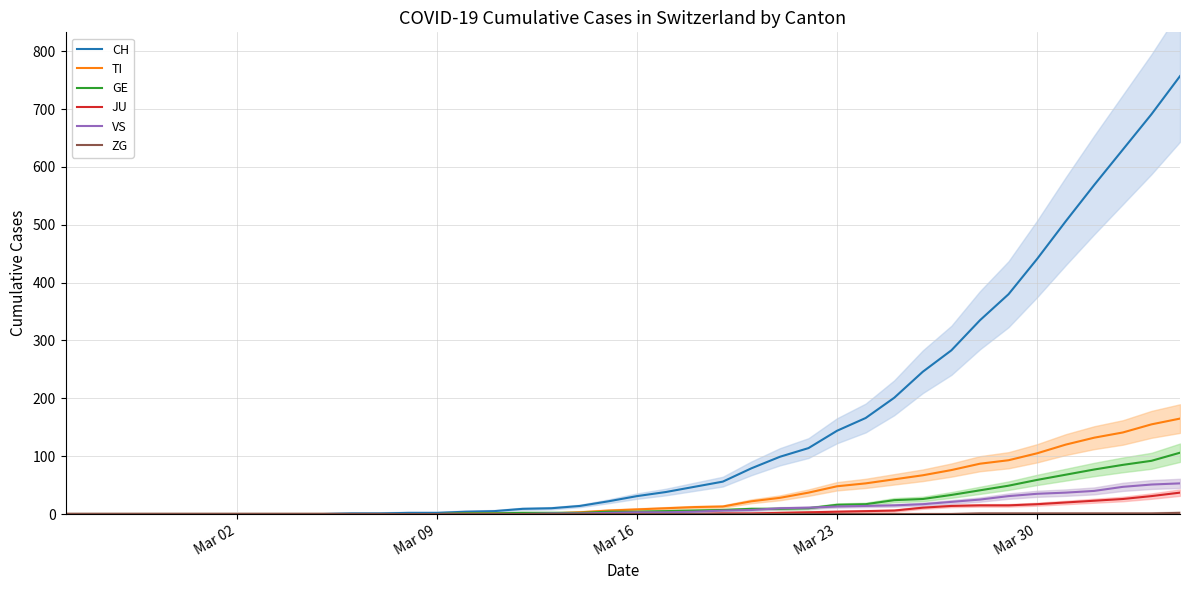

Is this an area chart (filled region under the line)?

No